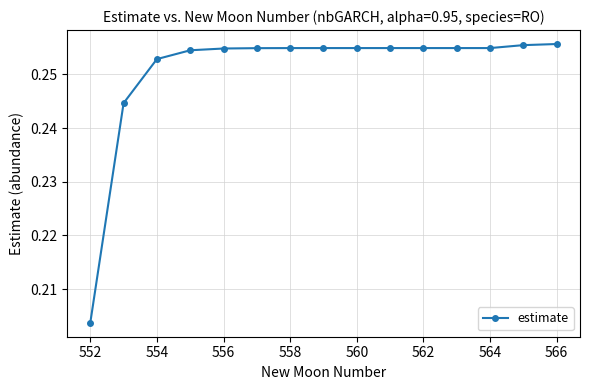

Count the values in the range 0 to 1.

15